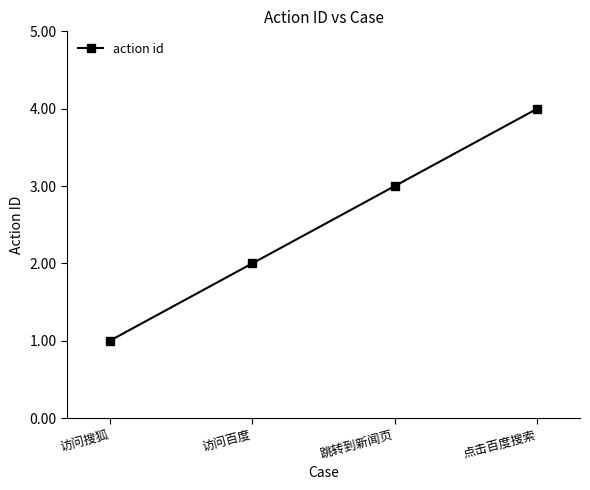

True or false: the data shows 2 at 访问百度.

True